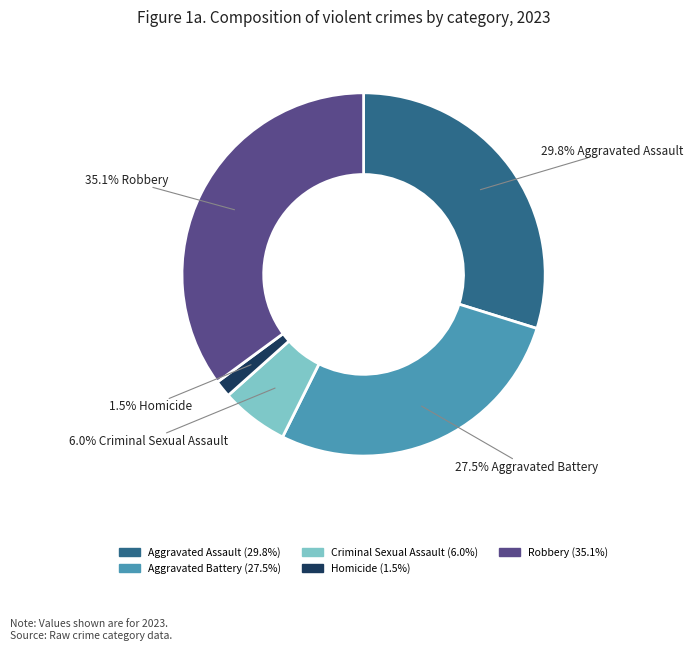

To the nearest percent, what is the difference between the Criminal Sexual Assault and Robbery slice percentages?

29%